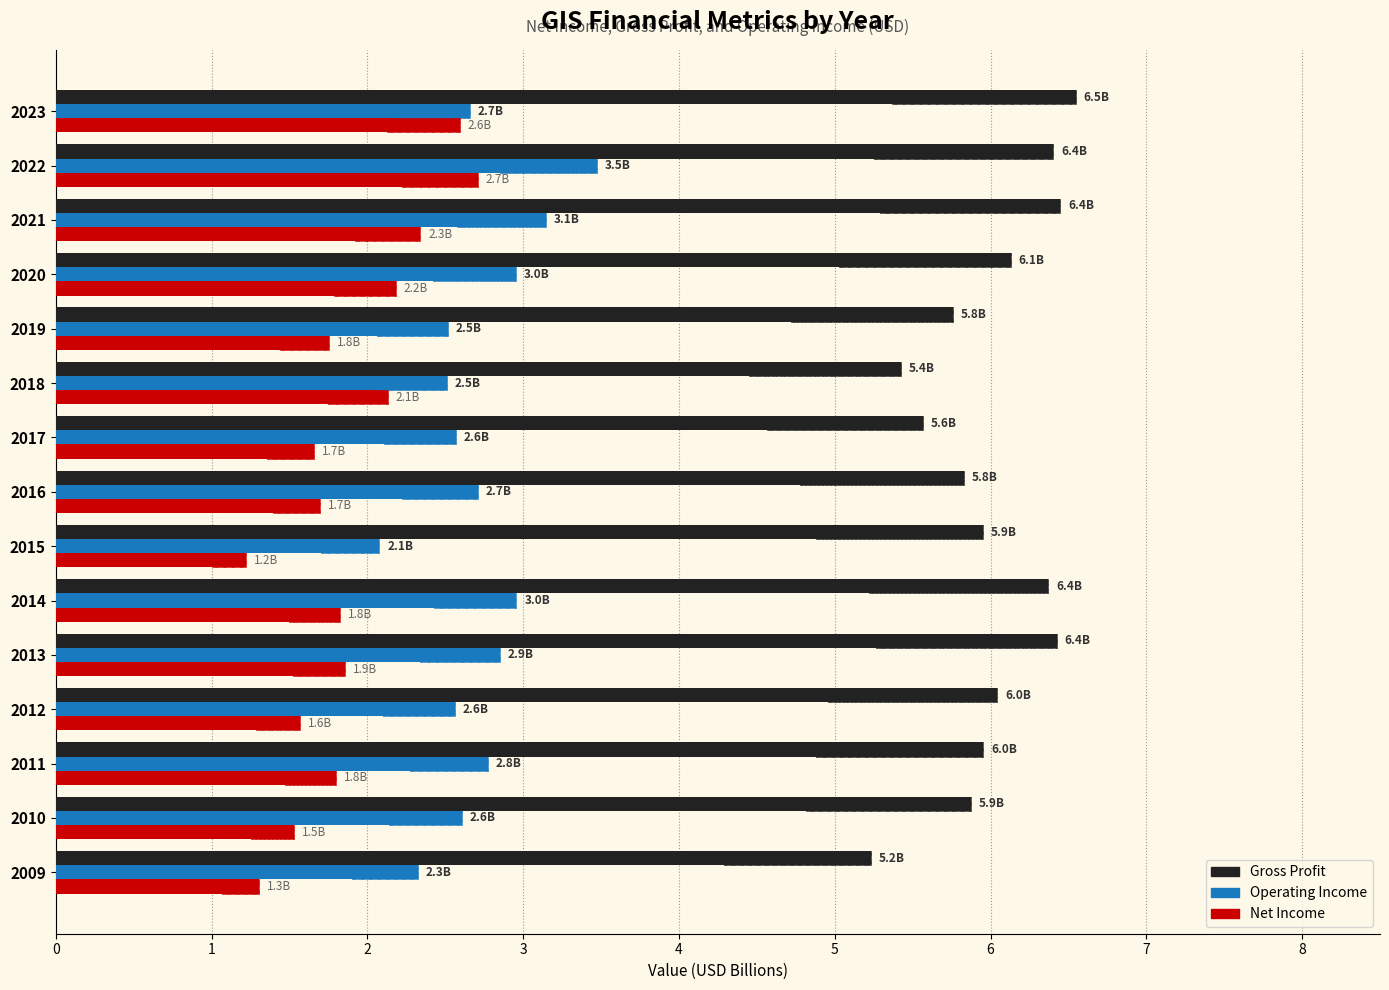

What is the sum of all OperatingIncome values?

40.7